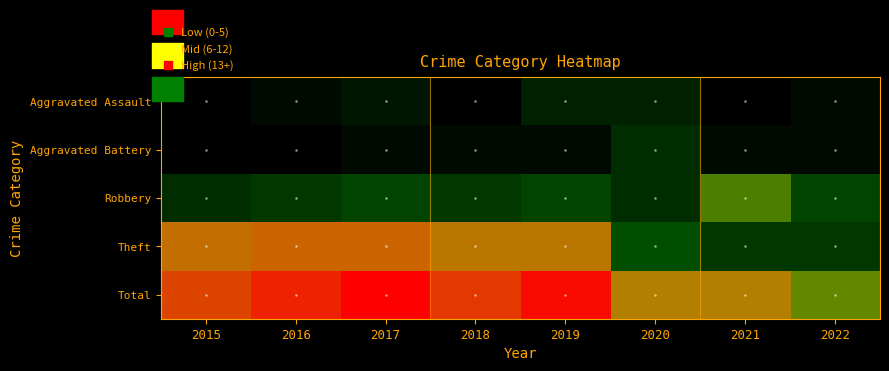

What is the total value across all series at 2015?

48